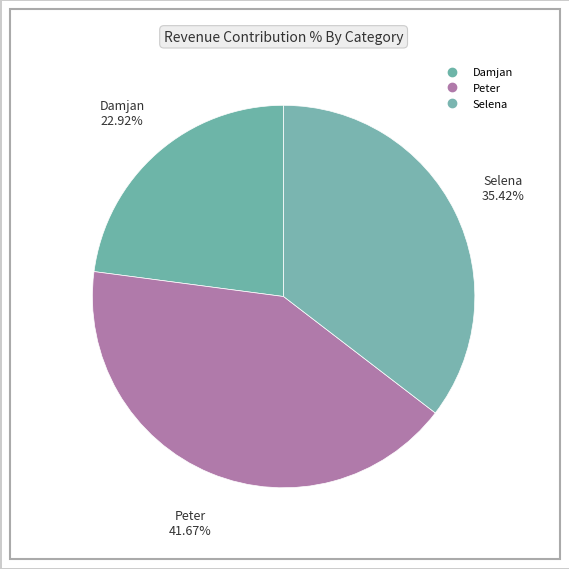

Is it true that Damjan is 12% of the pie?

False